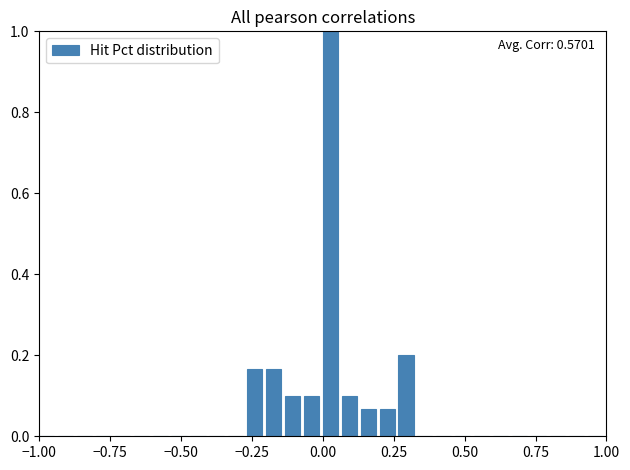

Around what value on the x-axis is the tallest bar? Give the approximate position of its centre, as read against the axis.

0.05